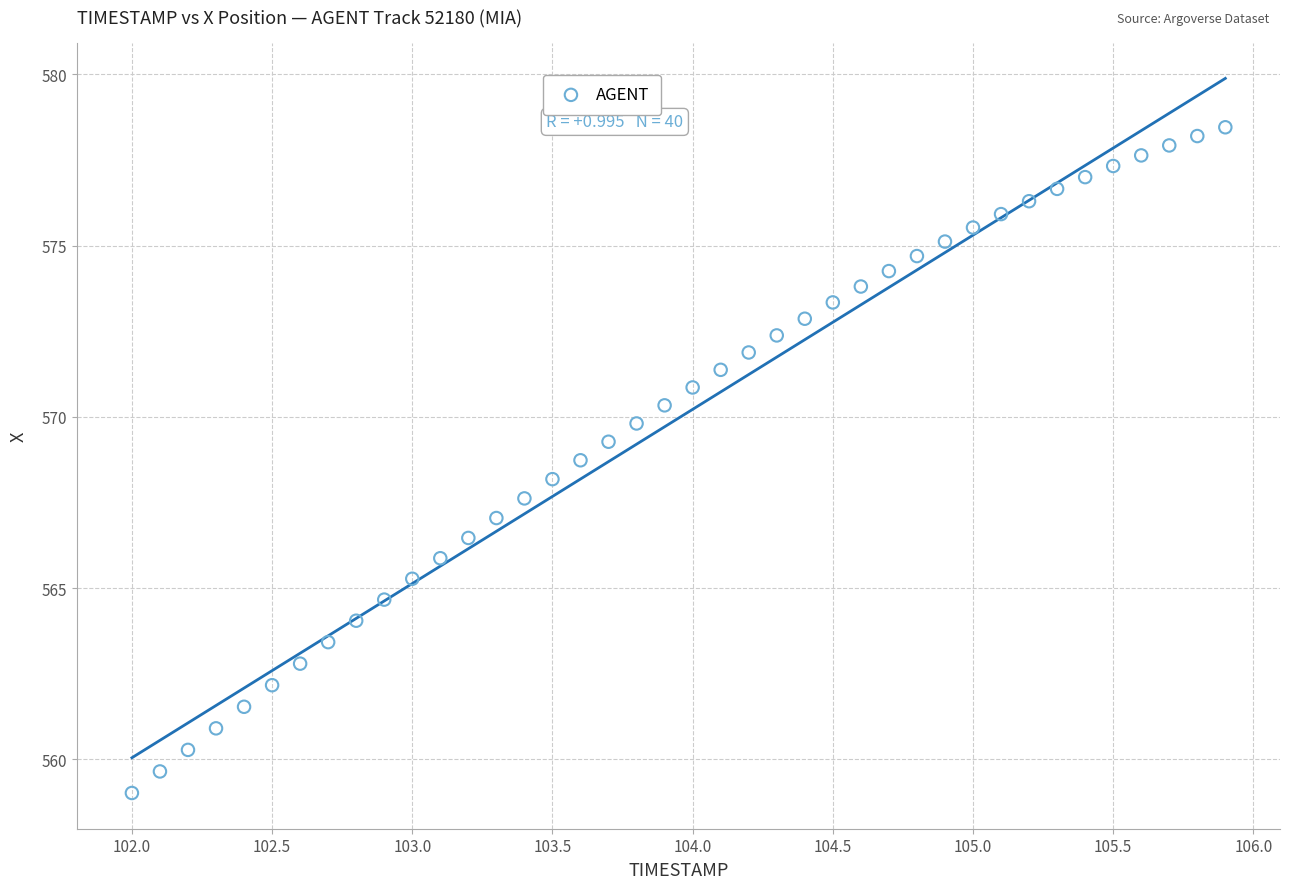

What is the range of X values (max minus min)?

3.9